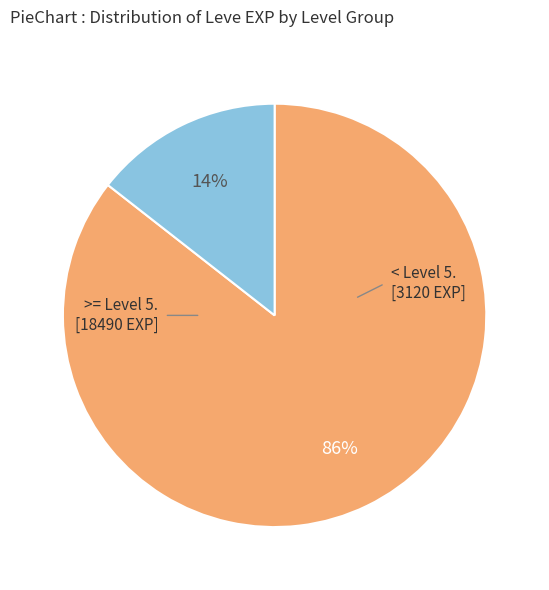

Does any single category account for the majority?

Yes